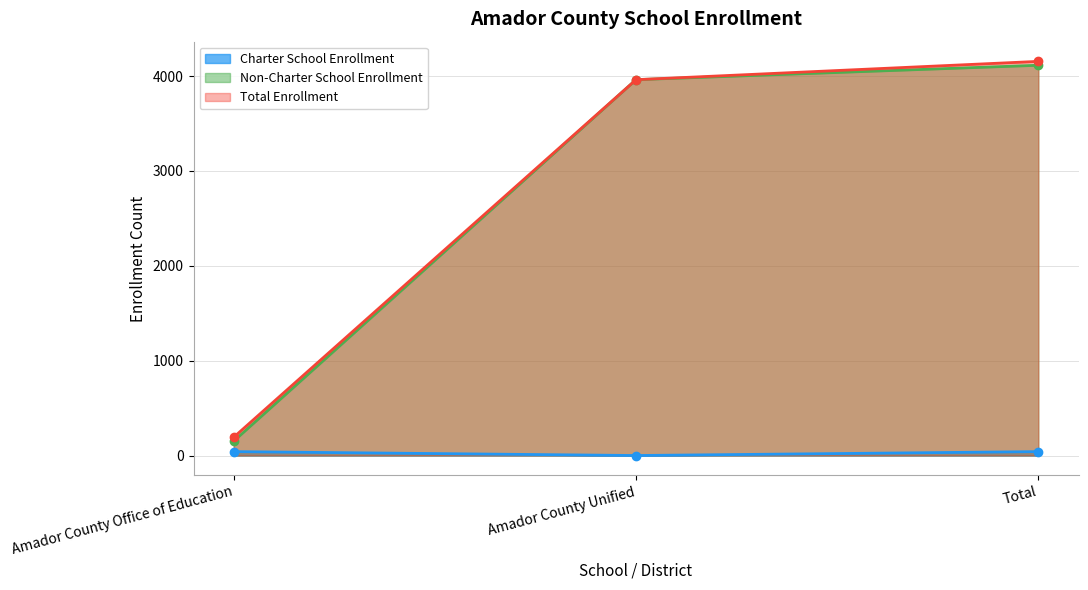

Is the value of Total Enrollment at Total greater than the value of Non-Charter School Enrollment at Amador County Unified?

Yes